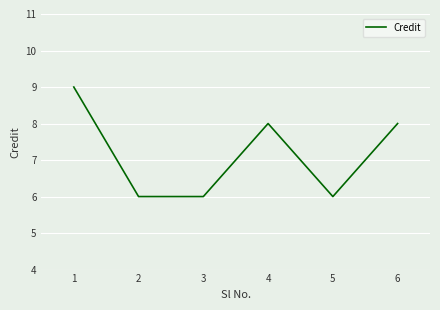

Reading left to right, what are all the values shown in this chart?

9	6	6	8	6	8